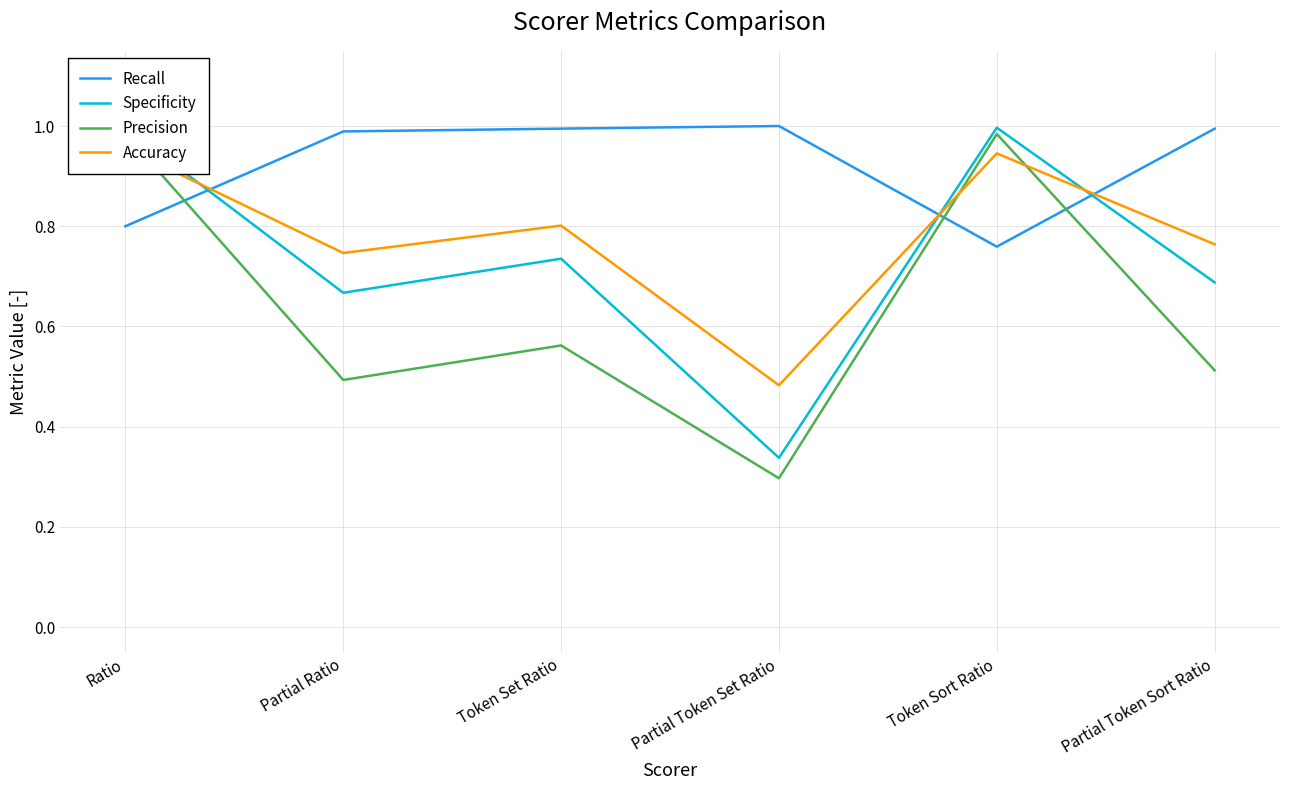

How many categories are shown in the chart?

6